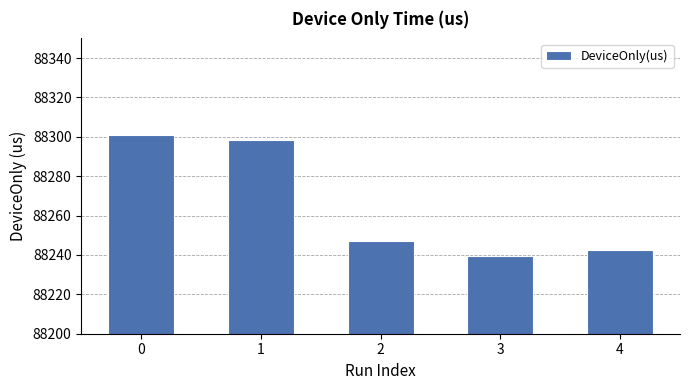

Approximately how many times larger is the value at 4 compared to 3?

1.0